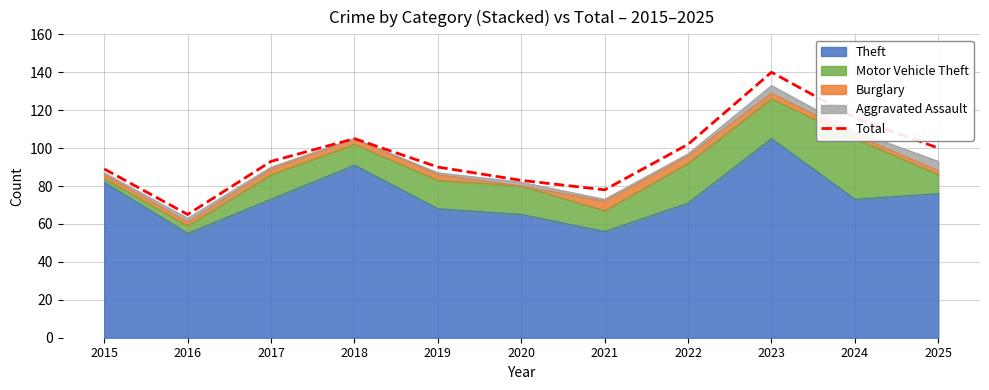

List the labels in order of value, smallest first.

2016, 2021, 2020, 2015, 2019, 2017, 2025, 2022, 2018, 2024, 2023